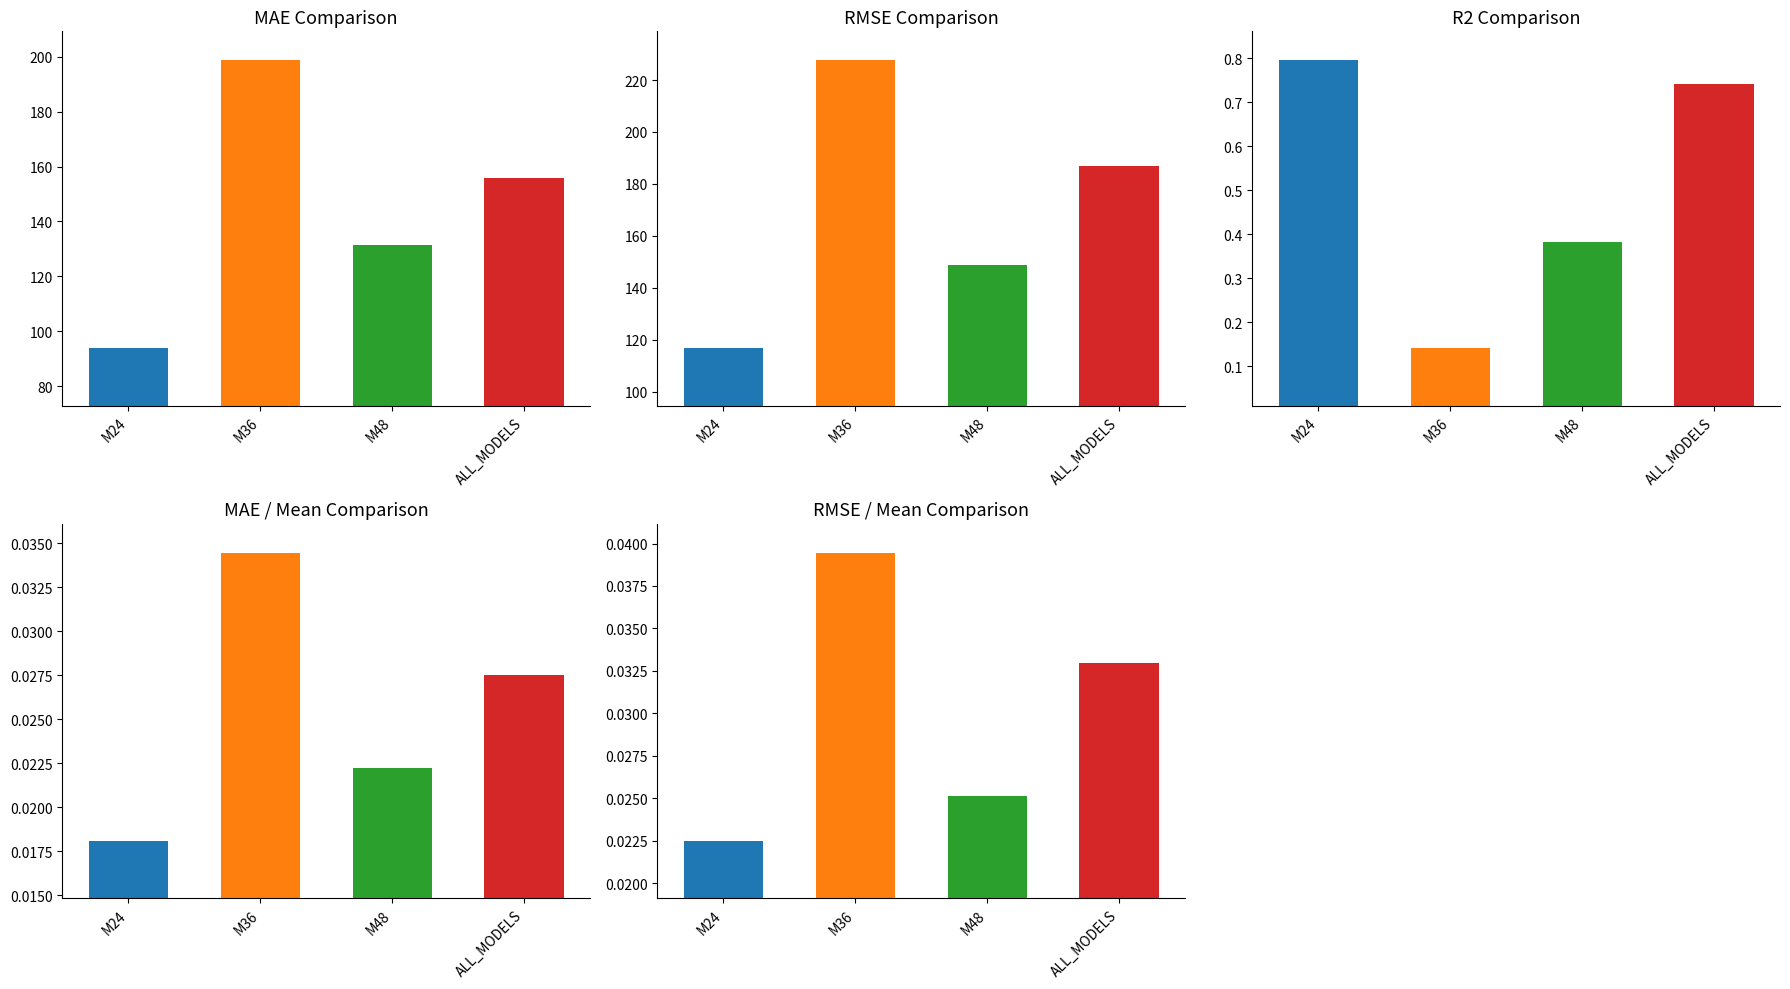

What is the label of the 1st bar from the left?

M24